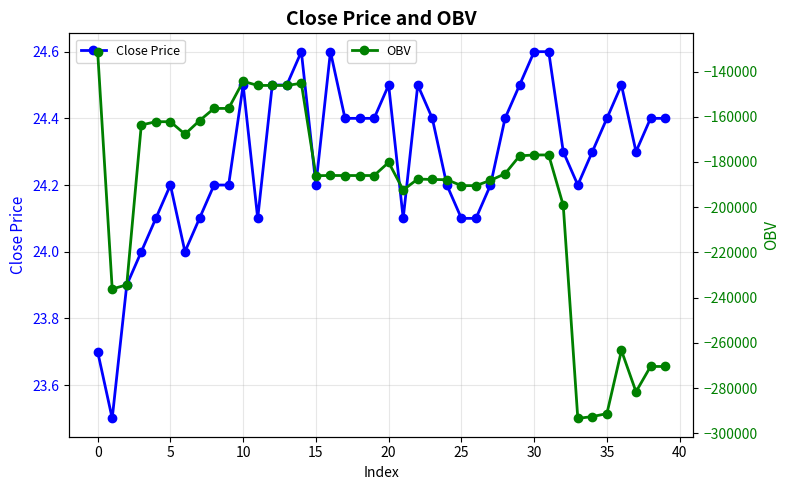

How many interior local peaks does the Close Price series have?

7